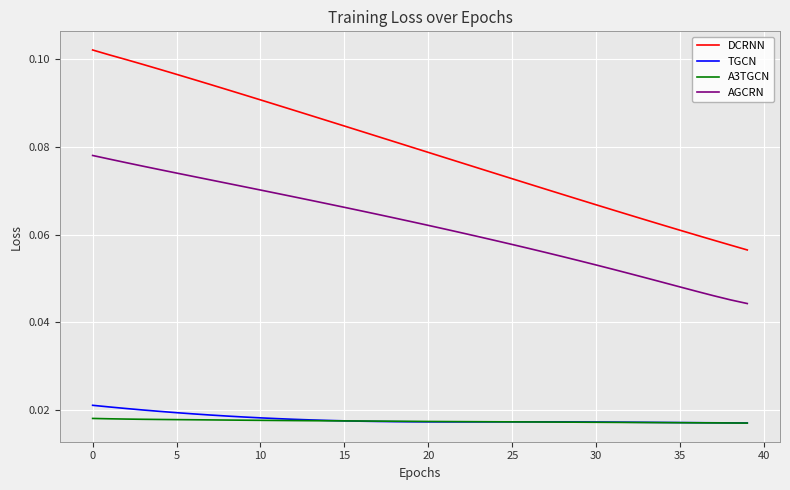

True or false: TGCN and AGCRN intersect in this chart.

False